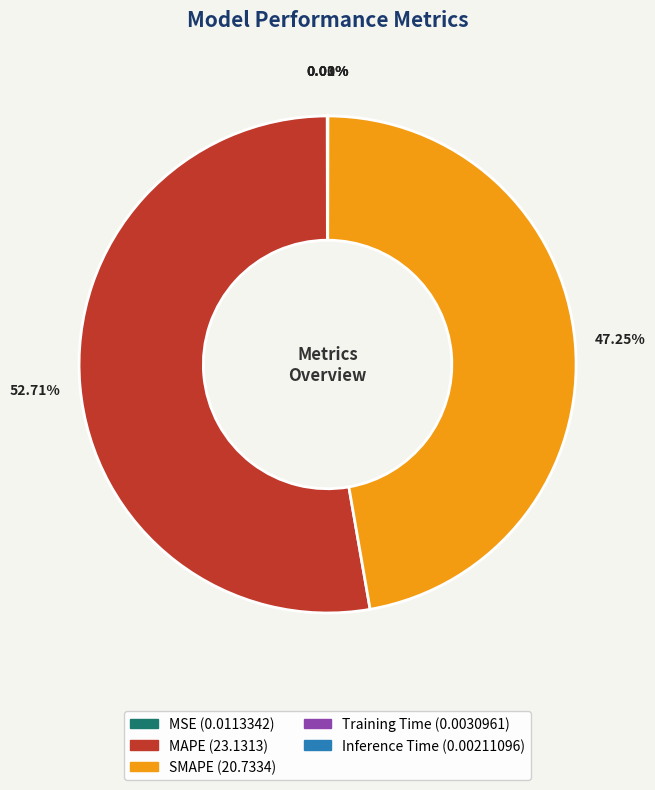

Which slice is the largest?

MAPE